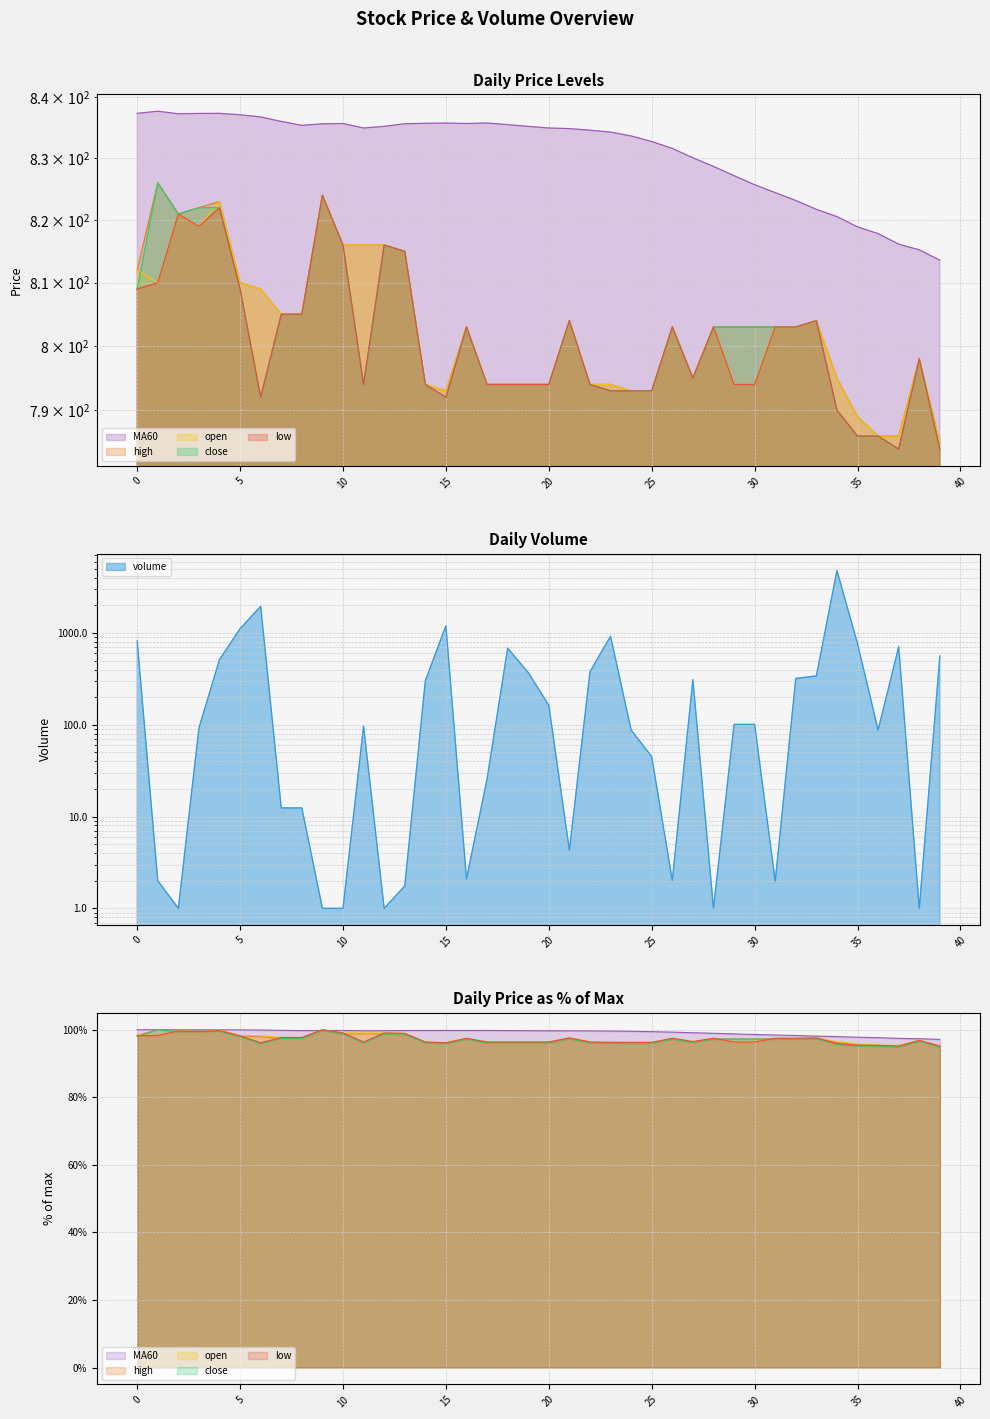

The value of high at 9 is 824.0. True or false?

True